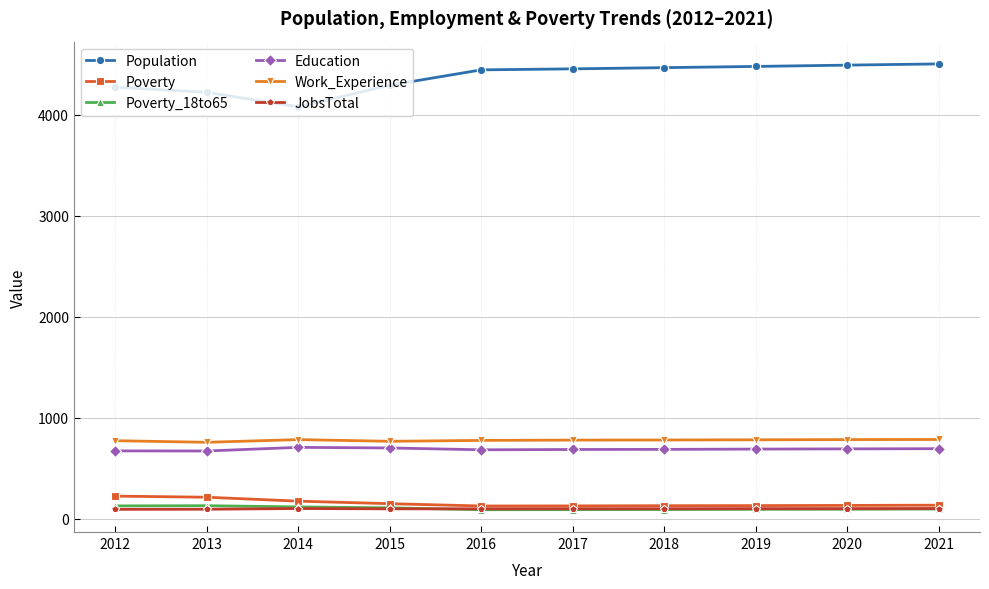

What is the value of the Work_Experience point at the 9th from the left?

782